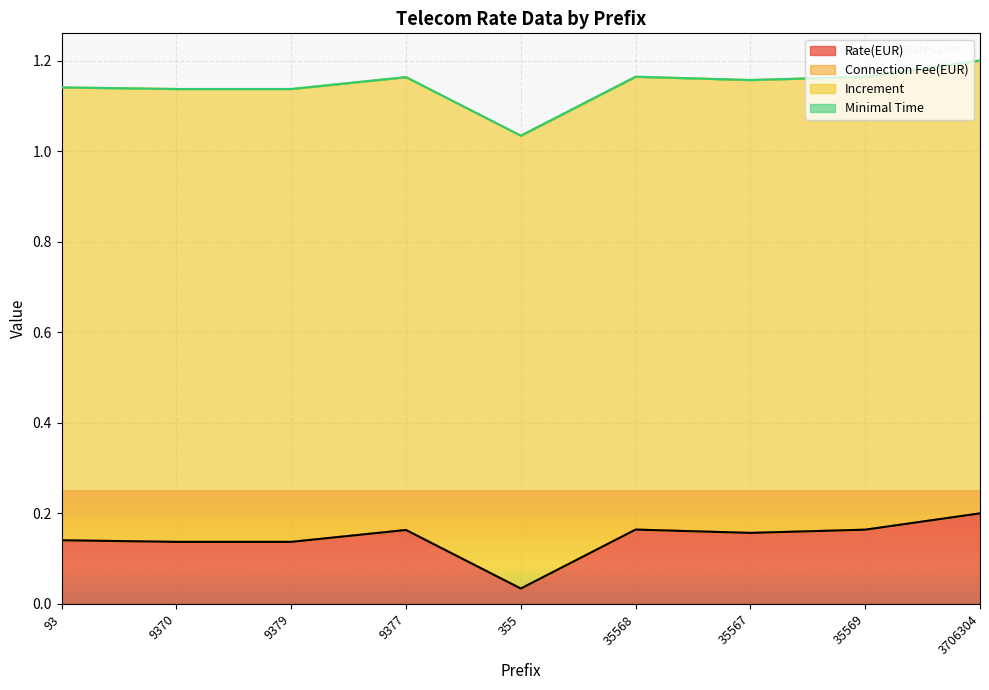

Reading left to right, extract all data points from this chart.

Rate(EUR): 0.1	0.1	0.1	0.2	0.0	0.2	0.2	0.2	0.2
Connection Fee(EUR): 0.0	0.0	0.0	0.0	0.0	0.0	0.0	0.0	0.0
Increment: 1.0	1.0	1.0	1.0	1.0	1.0	1.0	1.0	1.0
Minimal Time: 0.0	0.0	0.0	0.0	0.0	0.0	0.0	0.0	0.0